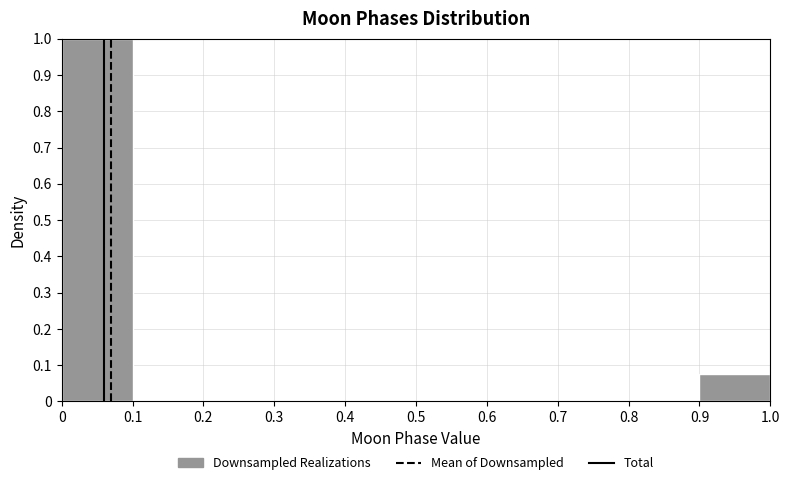

Reading left to right, list every bar in this chart as the range it spans on the x-axis followed by its height. The values are not printed on the chart, so give them approximately, as read against the axis.

0 to 0.1: 1.00
0.1 to 0.2: 0
0.2 to 0.3: 0
0.3 to 0.4: 0
0.4 to 0.5: 0
0.5 to 0.6: 0
0.6 to 0.7: 0
0.7 to 0.8: 0
0.8 to 0.9: 0
0.9 to 1.0: 0.08